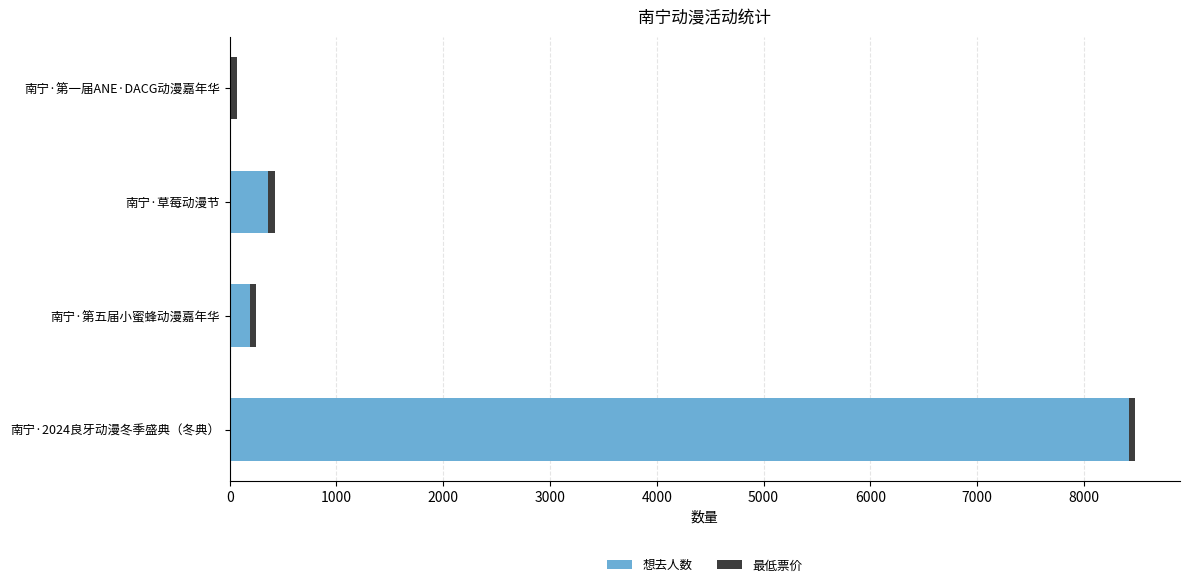

The 想去人数 series shows 192 at 南宁·第五届小蜜蜂动漫嘉年华. True or false?

True